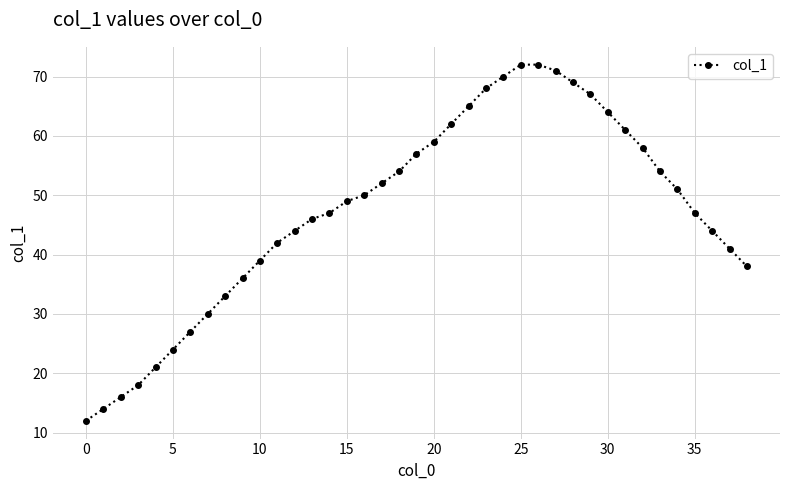

What is the difference between the maximum and minimum values?

60